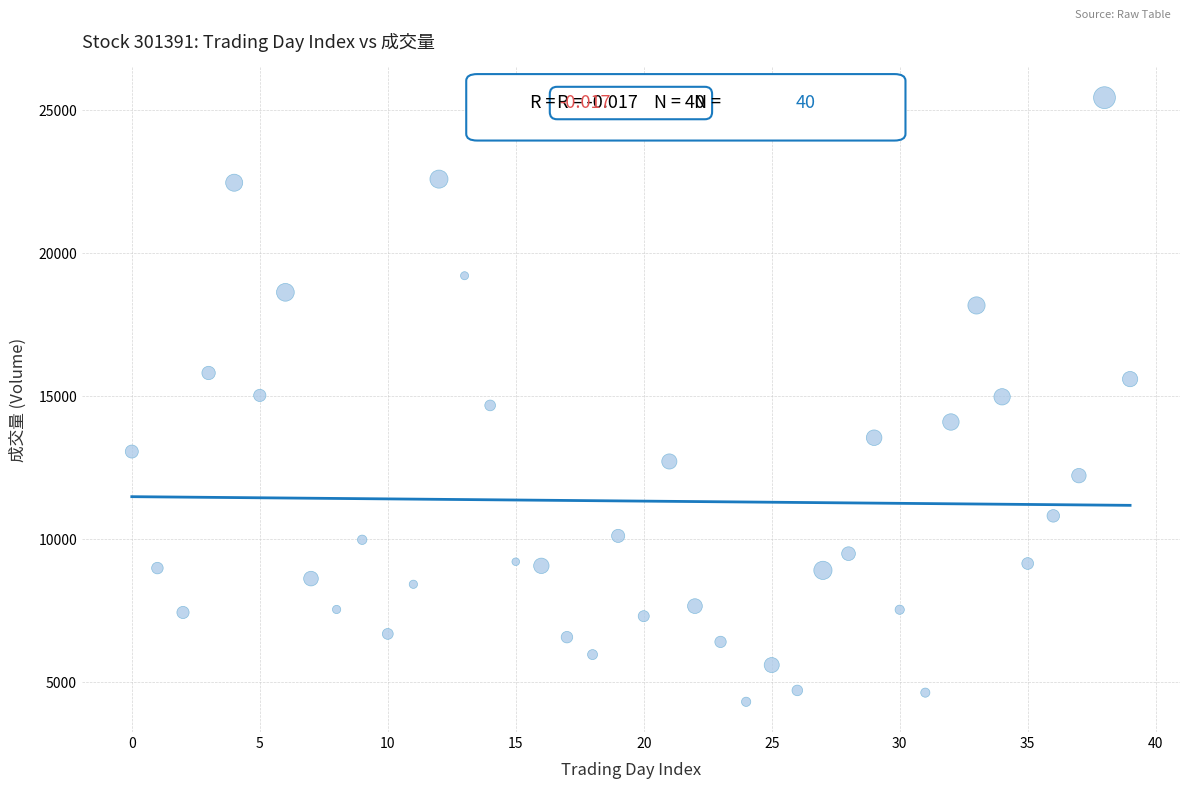

What is the range of Y values (max minus min)?

21138